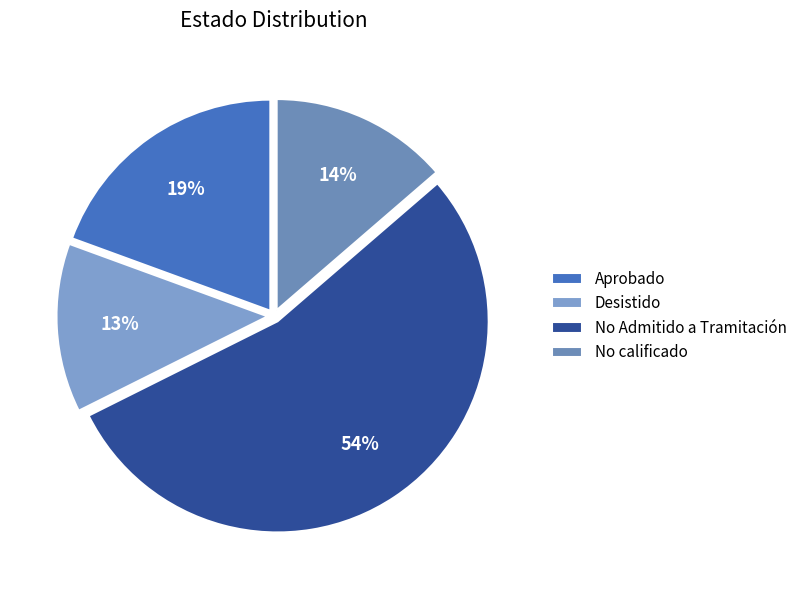

How many slices are in this pie chart?

4